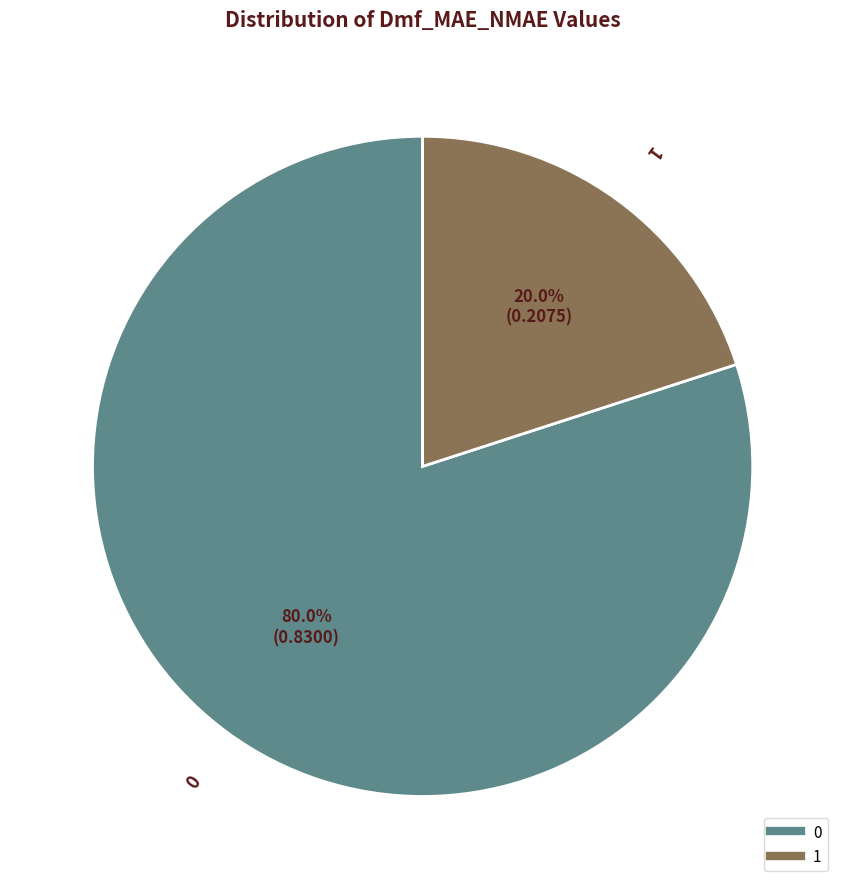

Rank the categories by value from lowest to highest.

1, 0